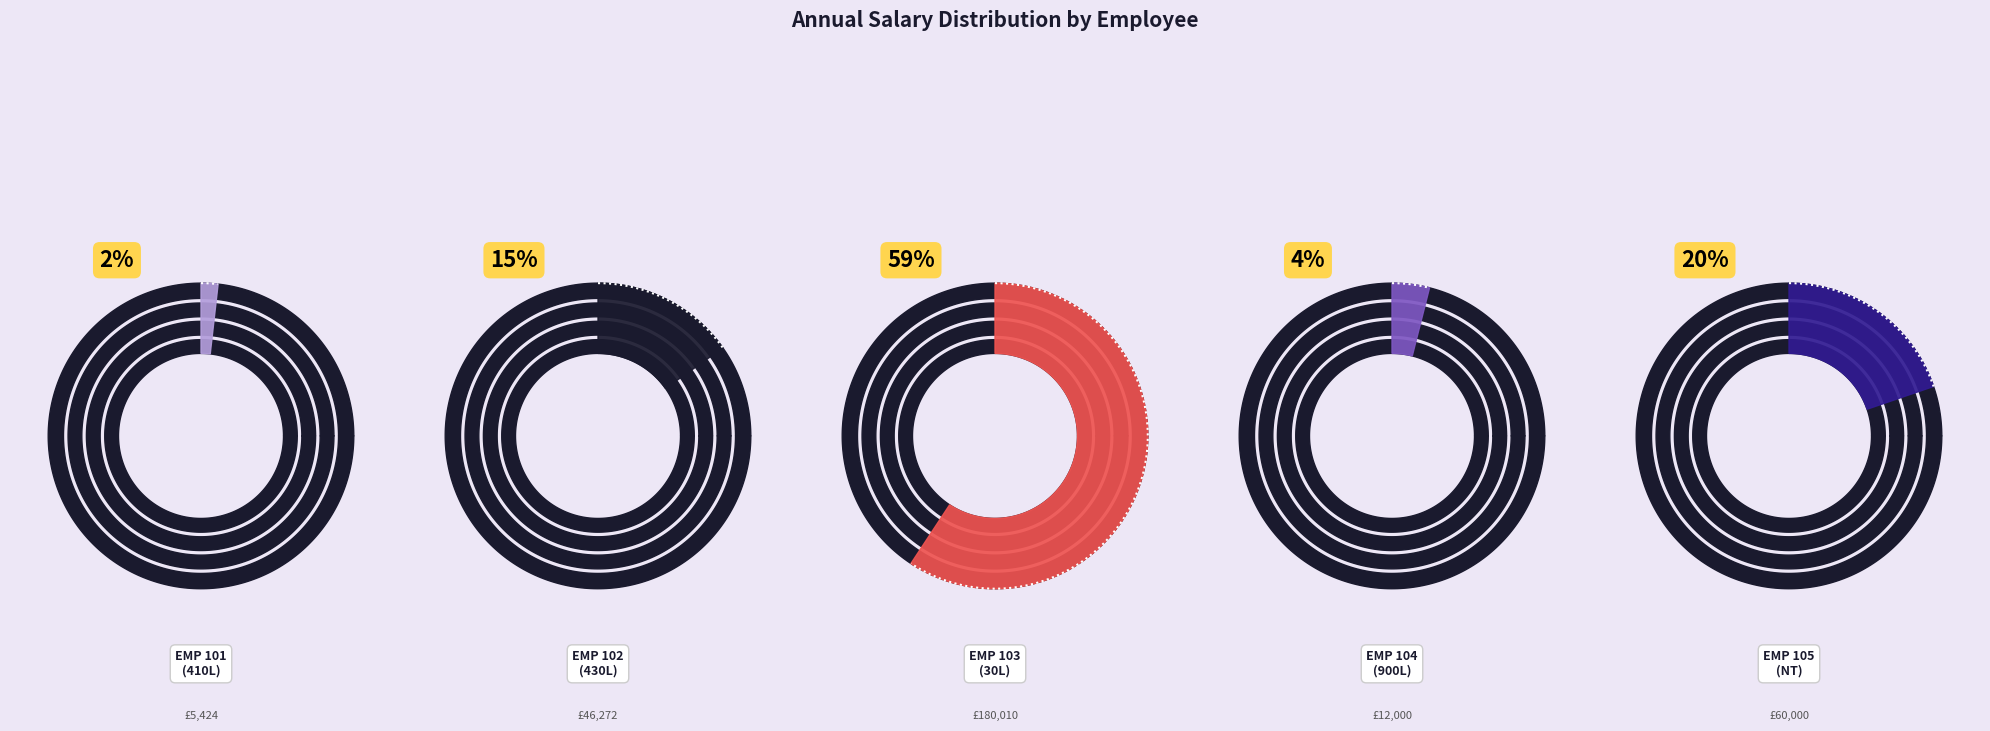

Which has a higher value, EMP 104
(900L) or EMP 102
(430L)?

EMP 102
(430L)